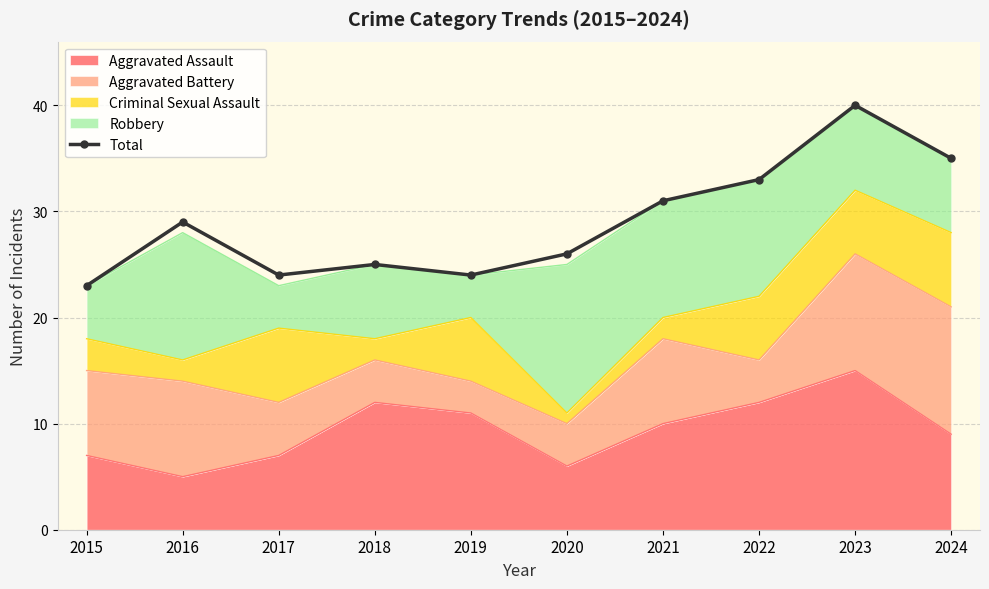

How many interior local valleys (lower than both neighbors) does the data have?

2